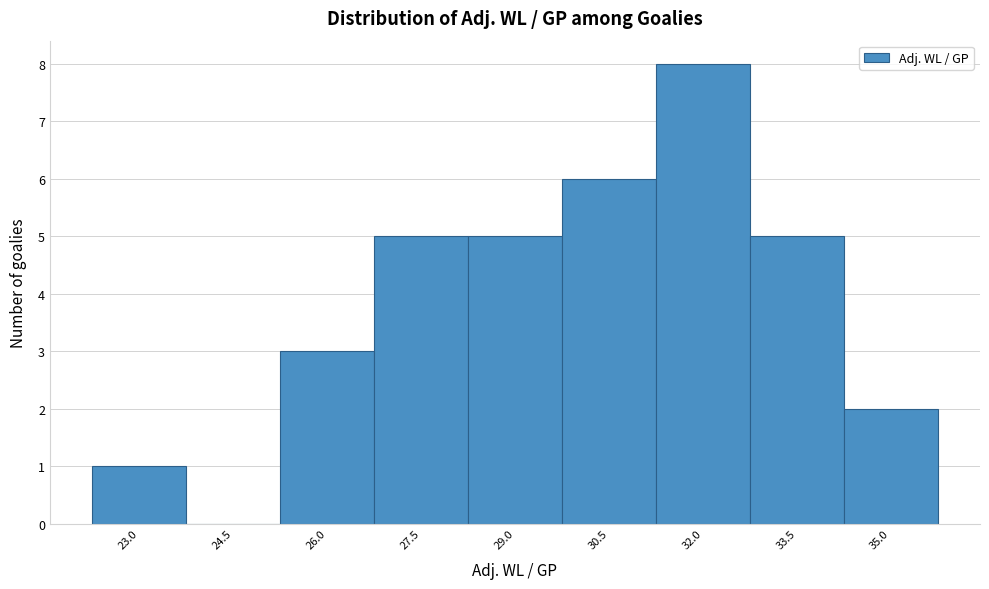

Reading right to left, extract all data points from this chart.

35.0=2	33.5=5	32.0=8	30.5=6	29.0=5	27.5=5	26.0=3	24.5=0	23.0=1